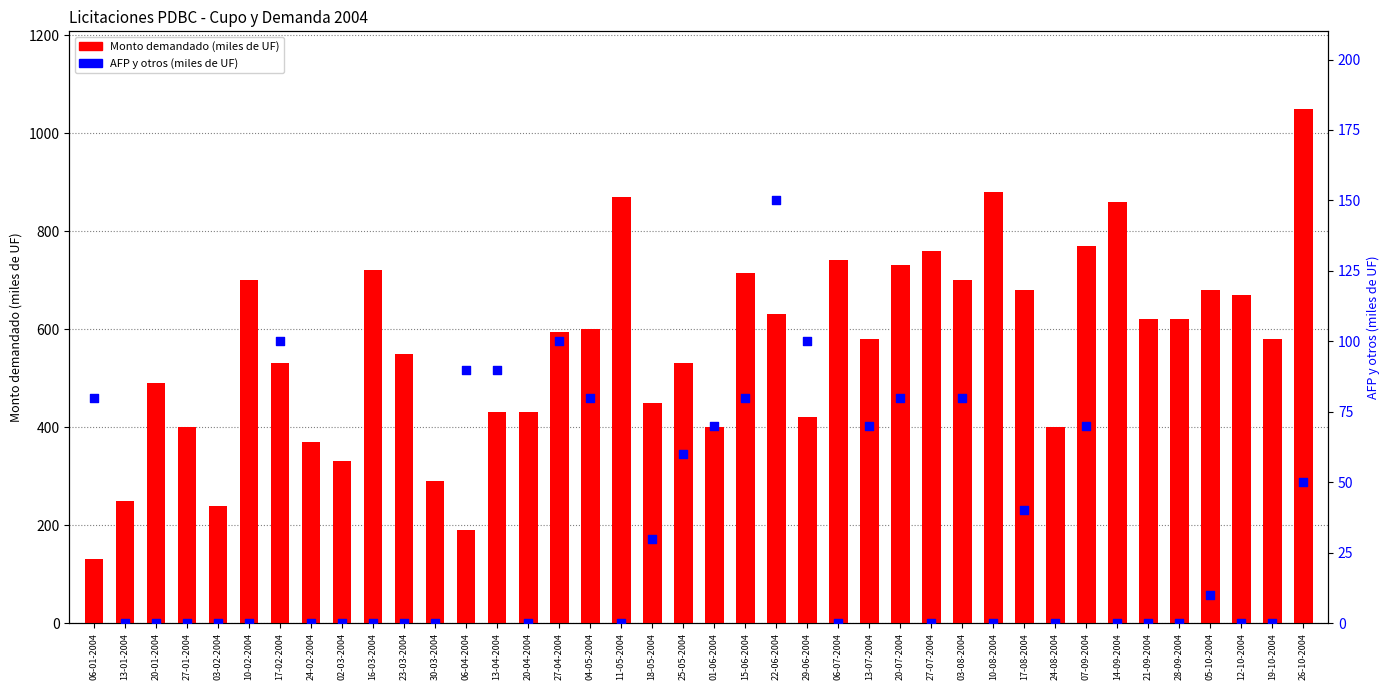

At which category is the sum across all series the highest?

26-10-2004